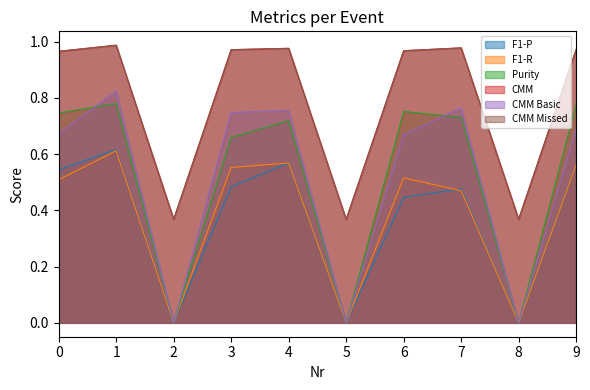

How many positive values does the F1-P series have?

7